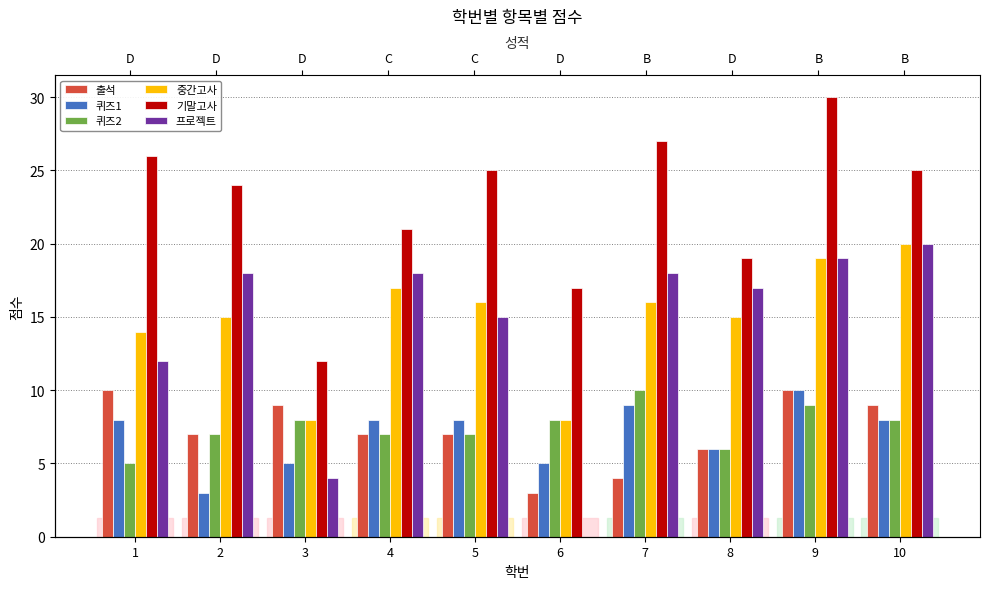

At which category does the chart reach its peak across all series?

9